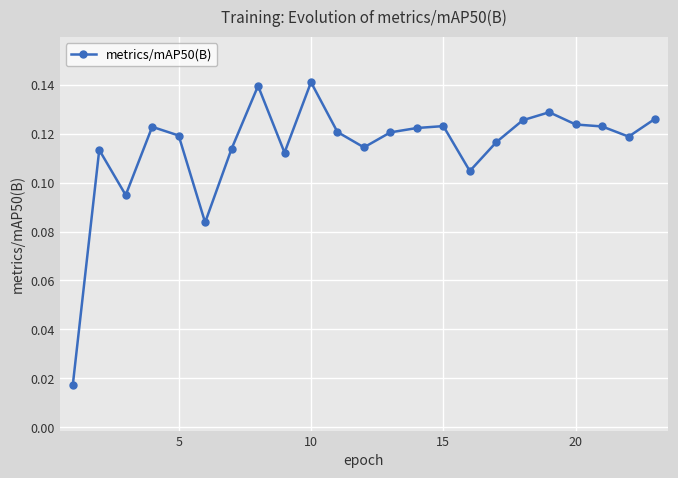

True or false: there are more than 1 points higher than both neighbors.

True